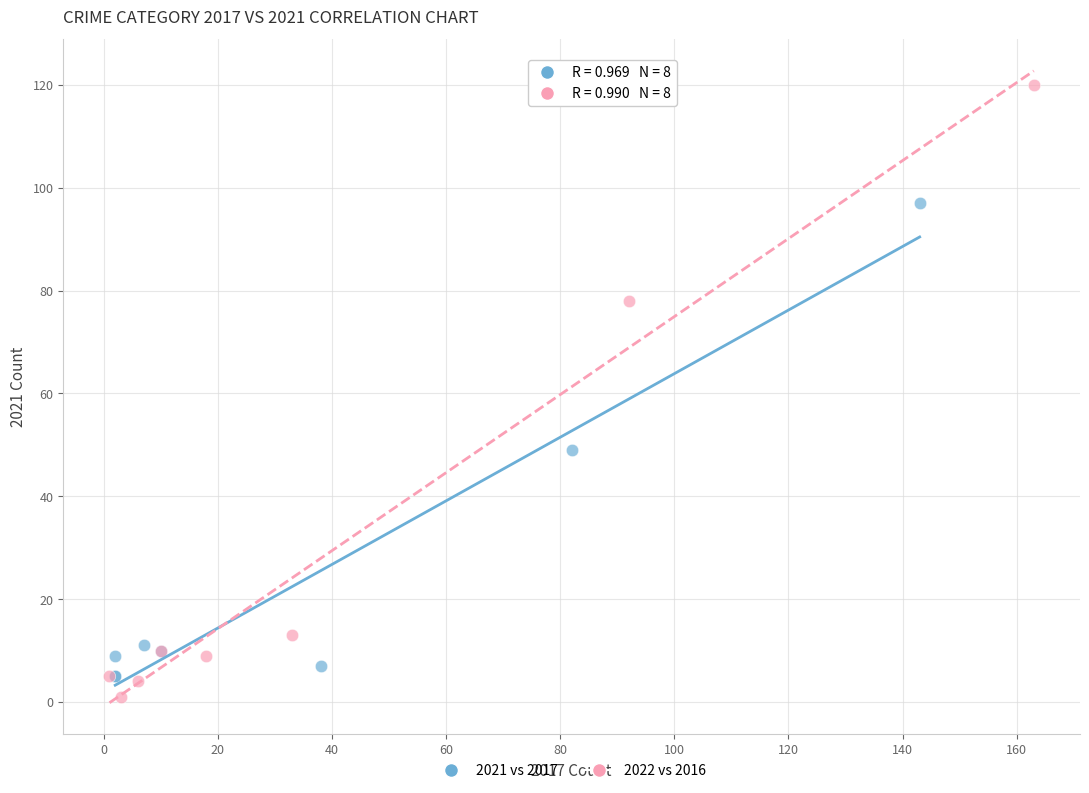

Which series has the widest spread of Y values?

2022 vs 2016